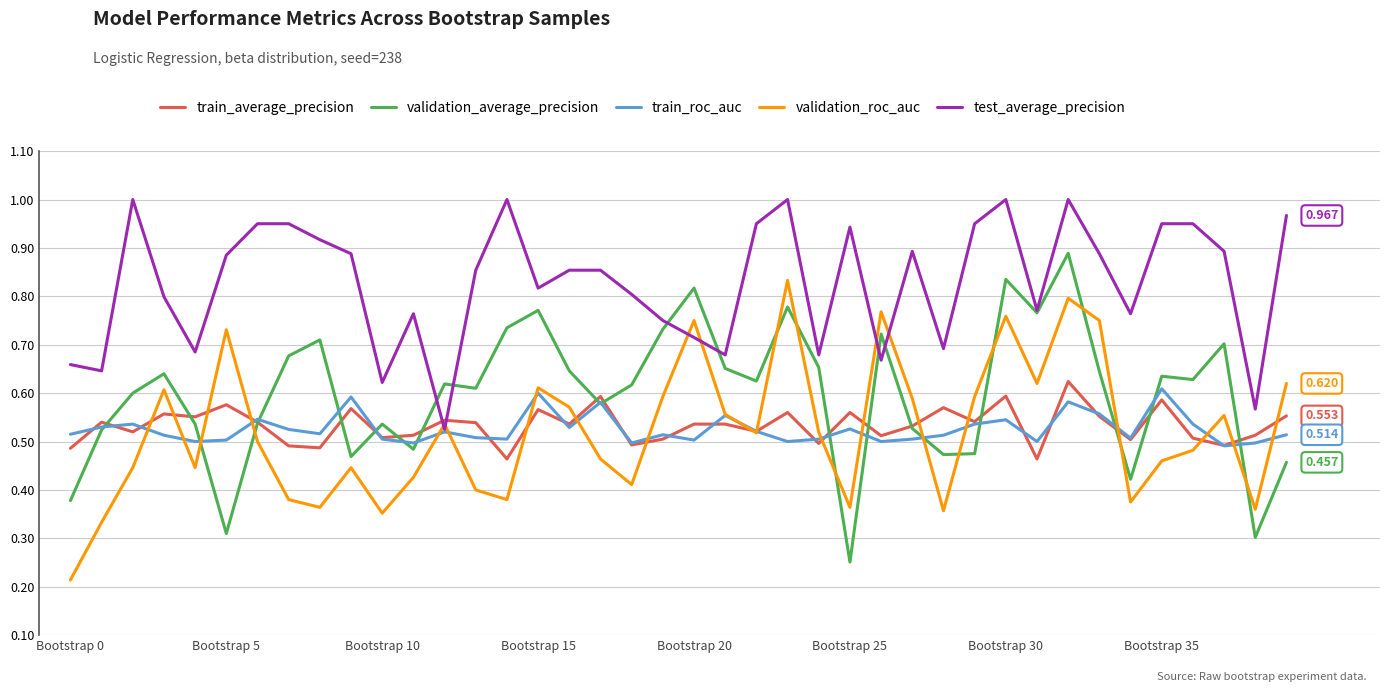

Which series ends up on top after the final intersection of validation_roc_auc and validation_average_precision?

validation_roc_auc